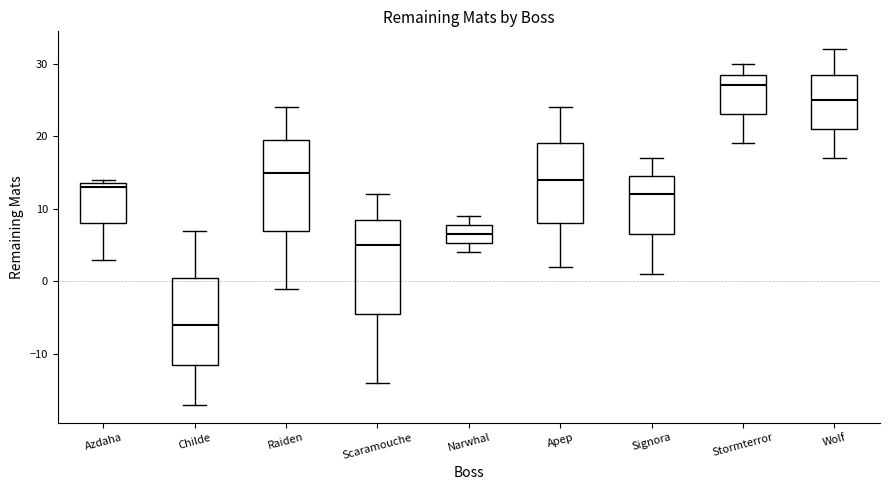

Which box has the lowest median line?

Childe